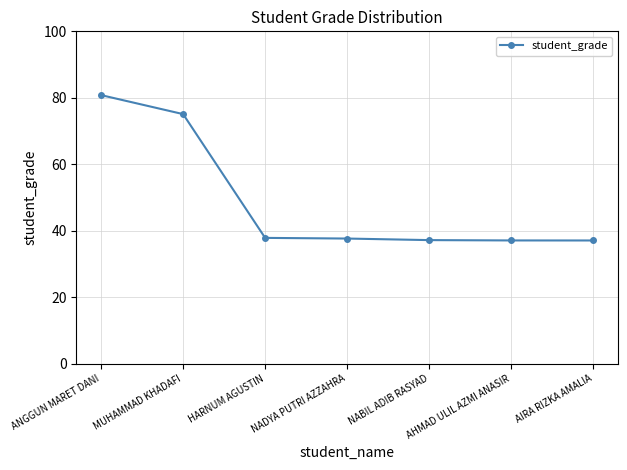

At which label is the value closest to 58?

MUHAMMAD KHADAFI